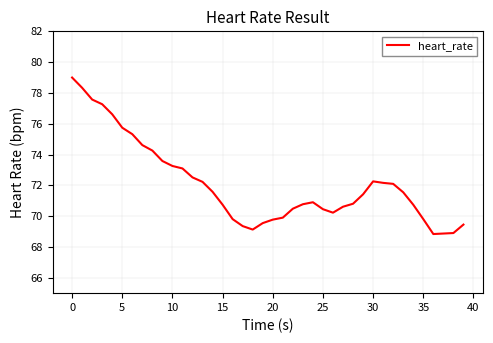

What is the minimum value shown in the chart?

68.8